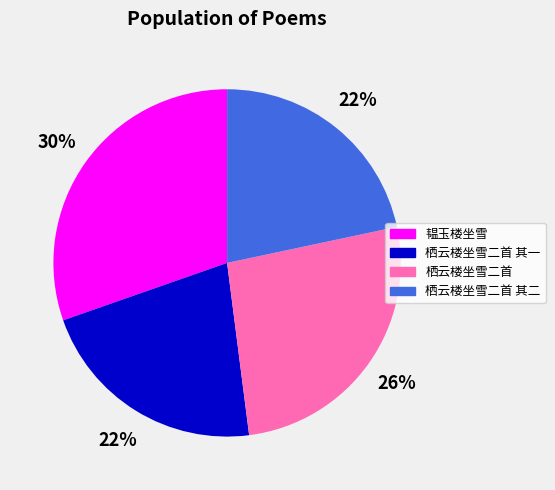

To the nearest percent, what is the difference between the 韫玉楼坐雪 and 栖云楼坐雪二首 slice percentages?

4%